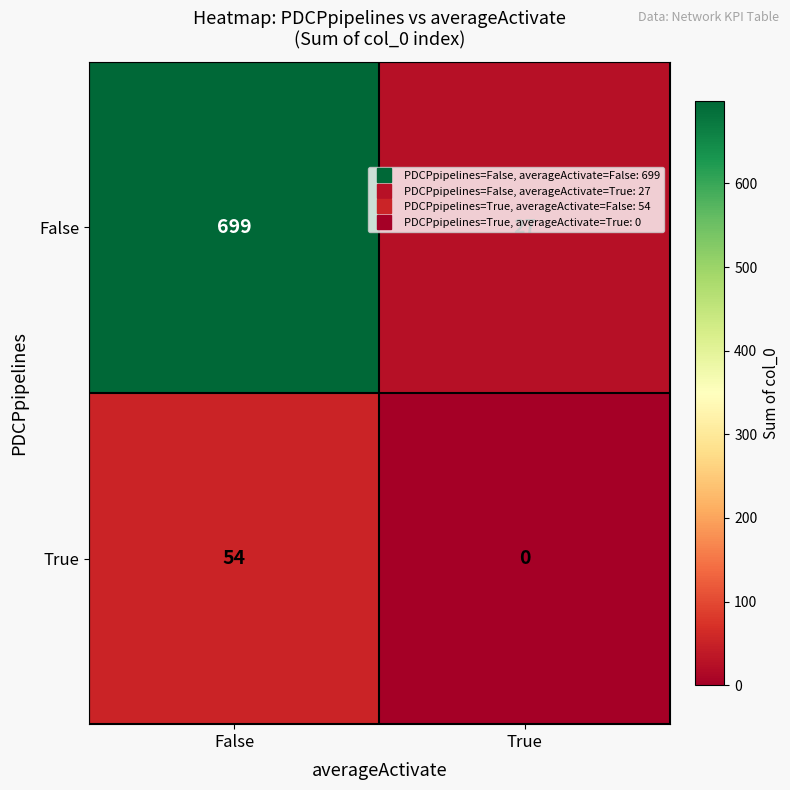

At which label does True reach its peak?

False